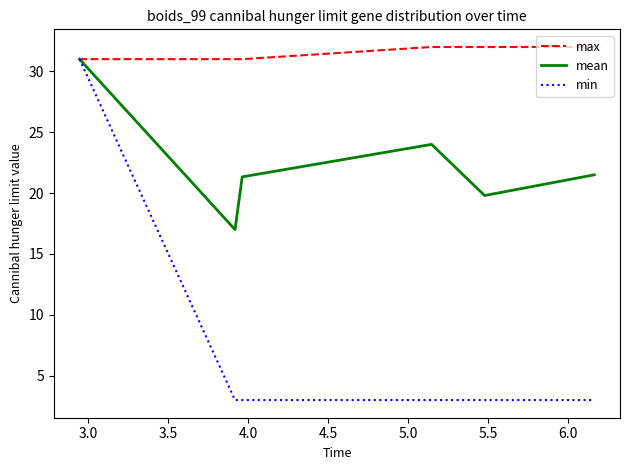

What is the lowest value of the max series?

31.0